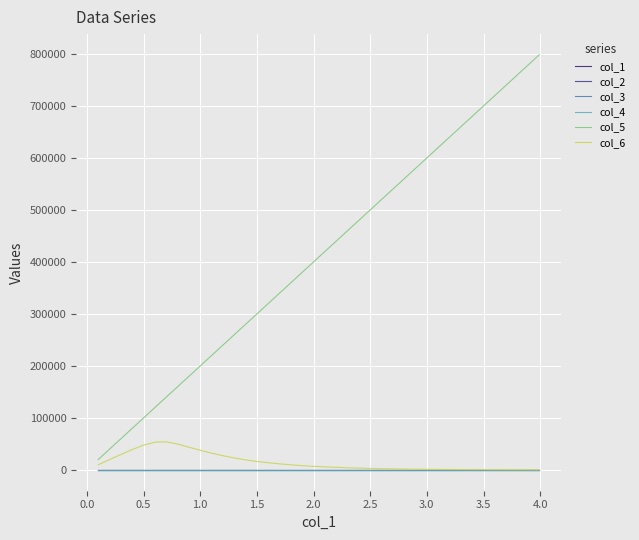

What is the lowest value of the col_1 series?

0.1